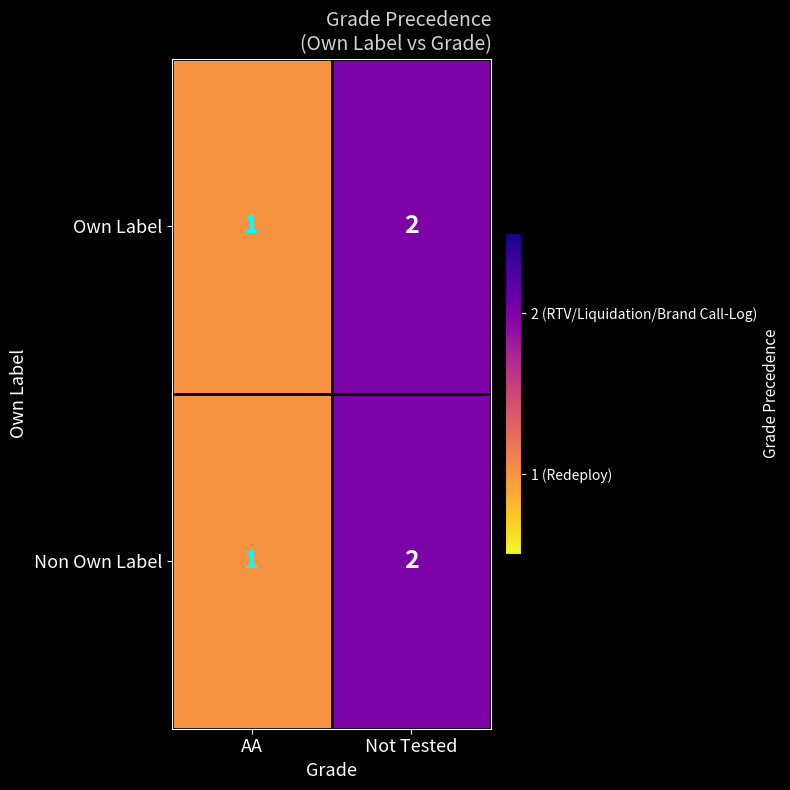

How many distinct data groups are displayed?

2